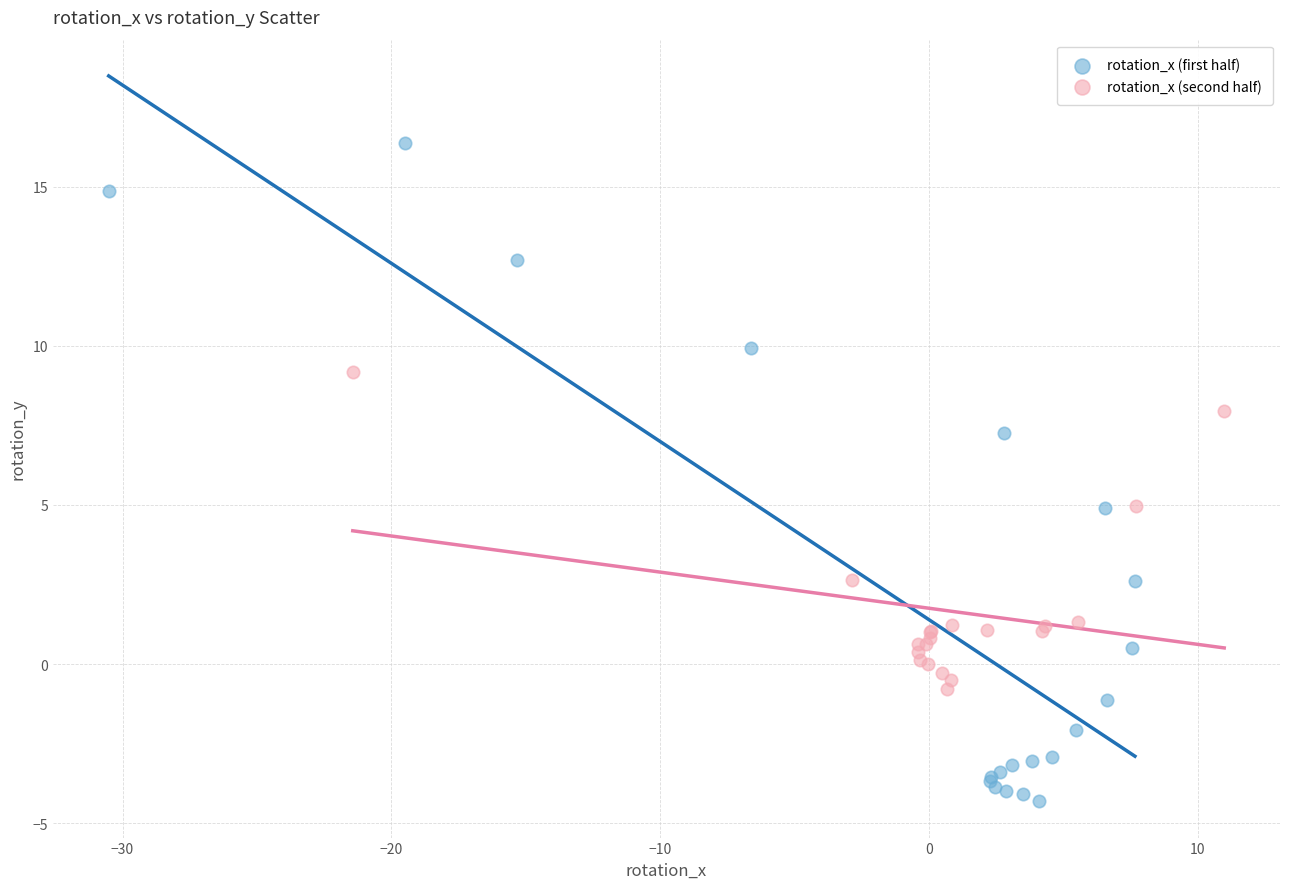

Which series reaches the maximum Y coordinate?

rotation_x (first half)